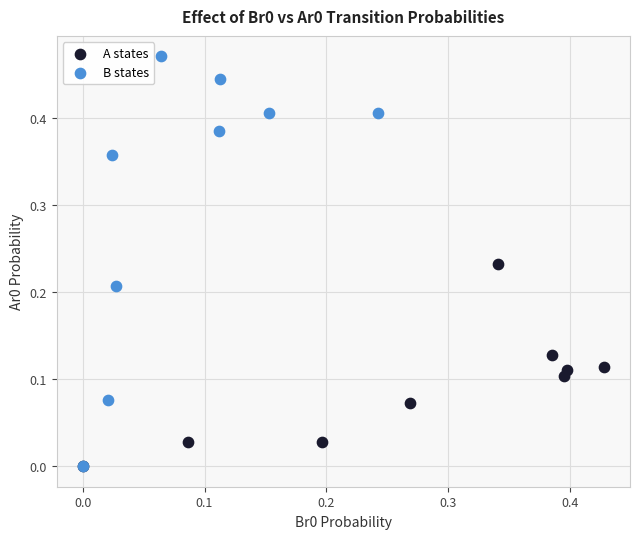

Which series has the largest Y range (max minus min)?

B states